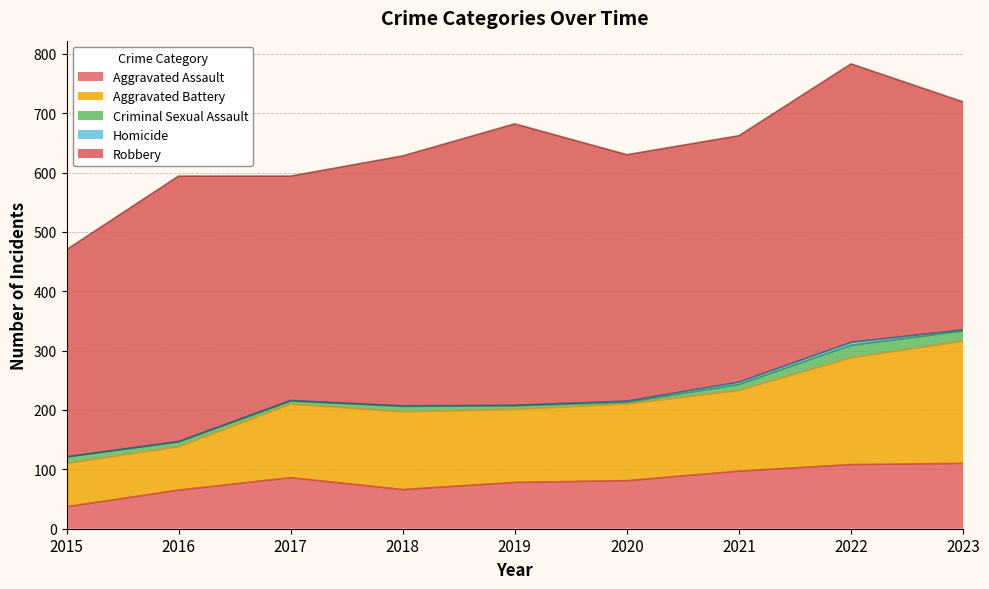

How many positive values does the Homicide series have?

8